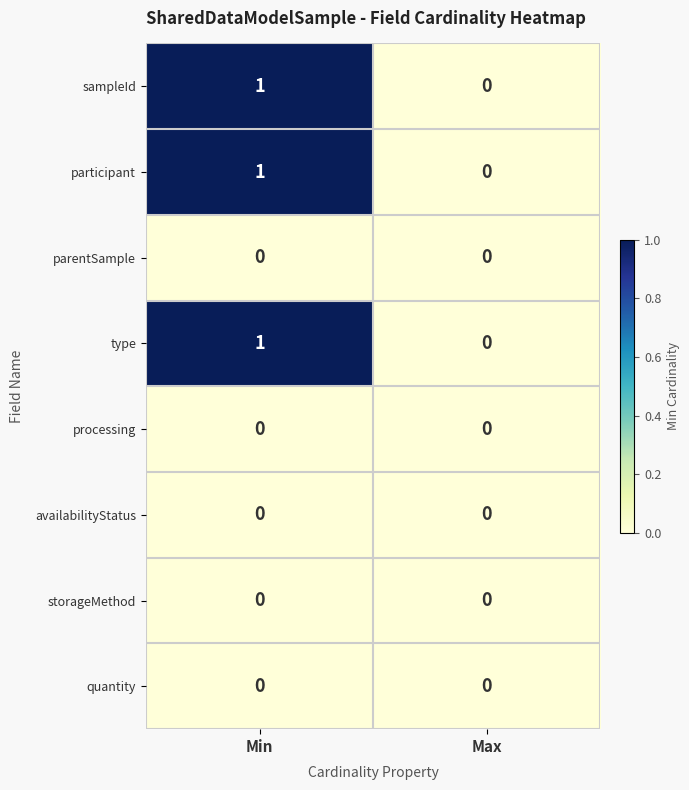

Is it true that sampleId equals 1 at Min?

True